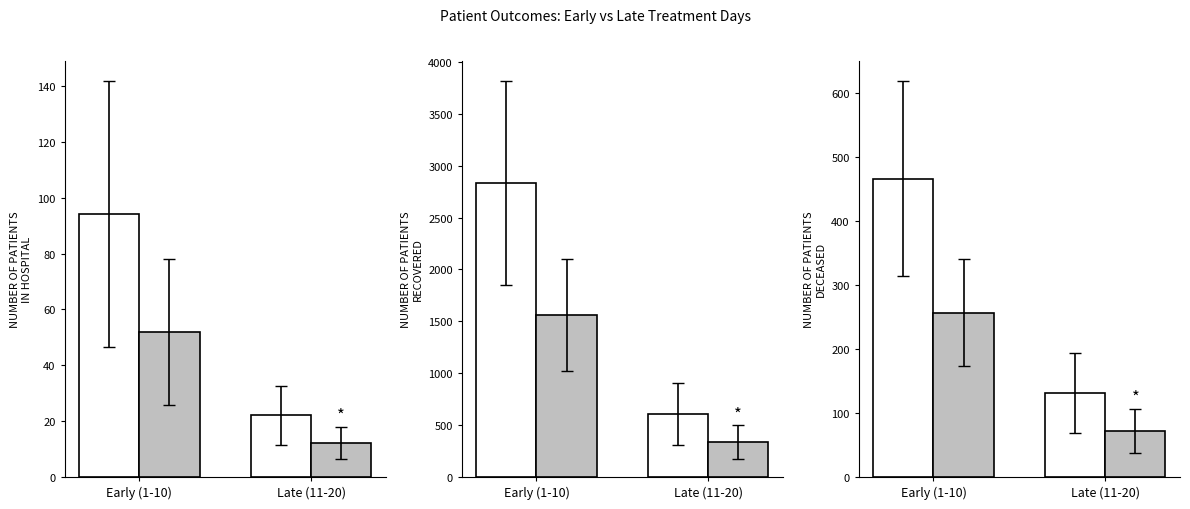

Reading right to left, transcribe all the data shown in this chart.

patients_in_hospital: Late (11-20)=22.1	Early (1-10)=94.3
patients_in_hospital_treatment: Late (11-20)=12.2	Early (1-10)=51.9
patients_recovered: Late (11-20)=605.8	Early (1-10)=2831.8
patients_recovered_treatment: Late (11-20)=333.2	Early (1-10)=1557.5
patients_deceased: Late (11-20)=131.1	Early (1-10)=466.6
patients_deceased_treatment: Late (11-20)=72.1	Early (1-10)=256.6